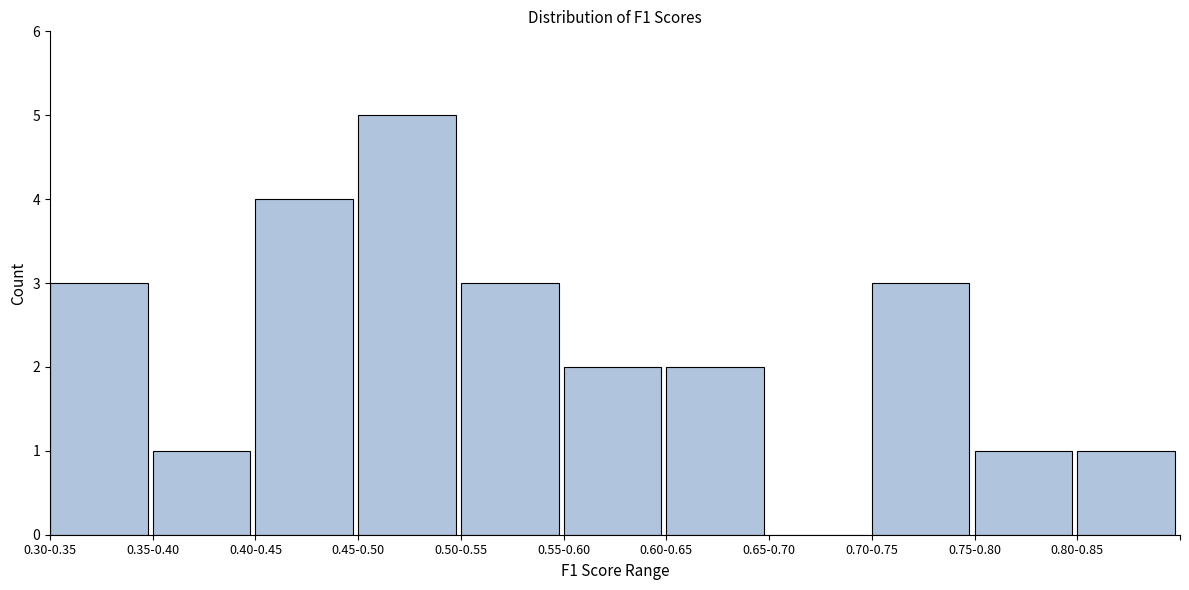

Reading left to right, extract all data points from this chart.

0.30-0.35=3	0.35-0.40=1	0.40-0.45=4	0.45-0.50=5	0.50-0.55=3	0.55-0.60=2	0.60-0.65=2	0.65-0.70=0	0.70-0.75=3	0.75-0.80=1	0.80-0.85=1